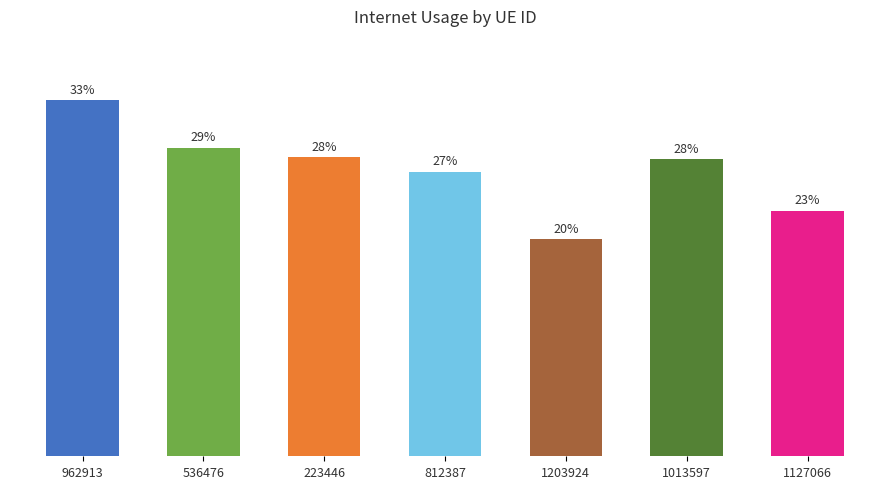

Are the bars horizontal?

No